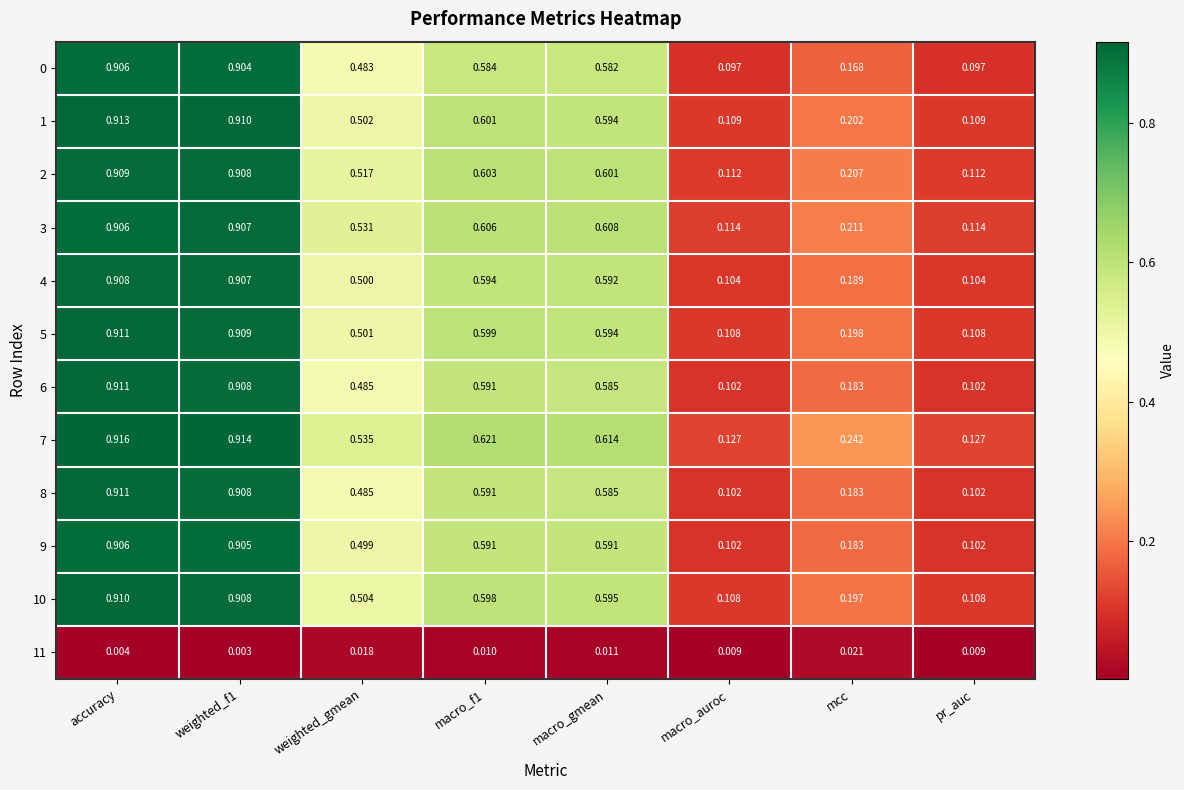

Which label corresponds to the smallest value in the chart?

weighted_f1